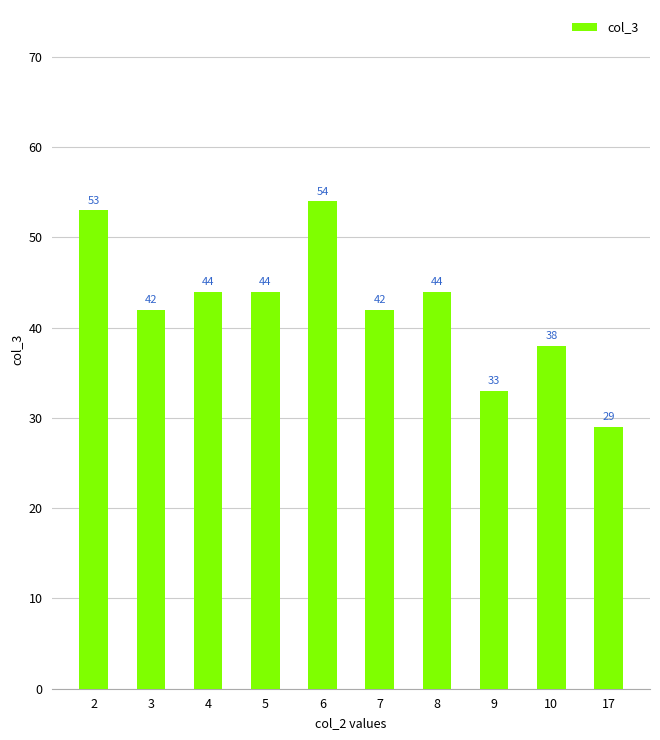

How many bars are there in total?

10